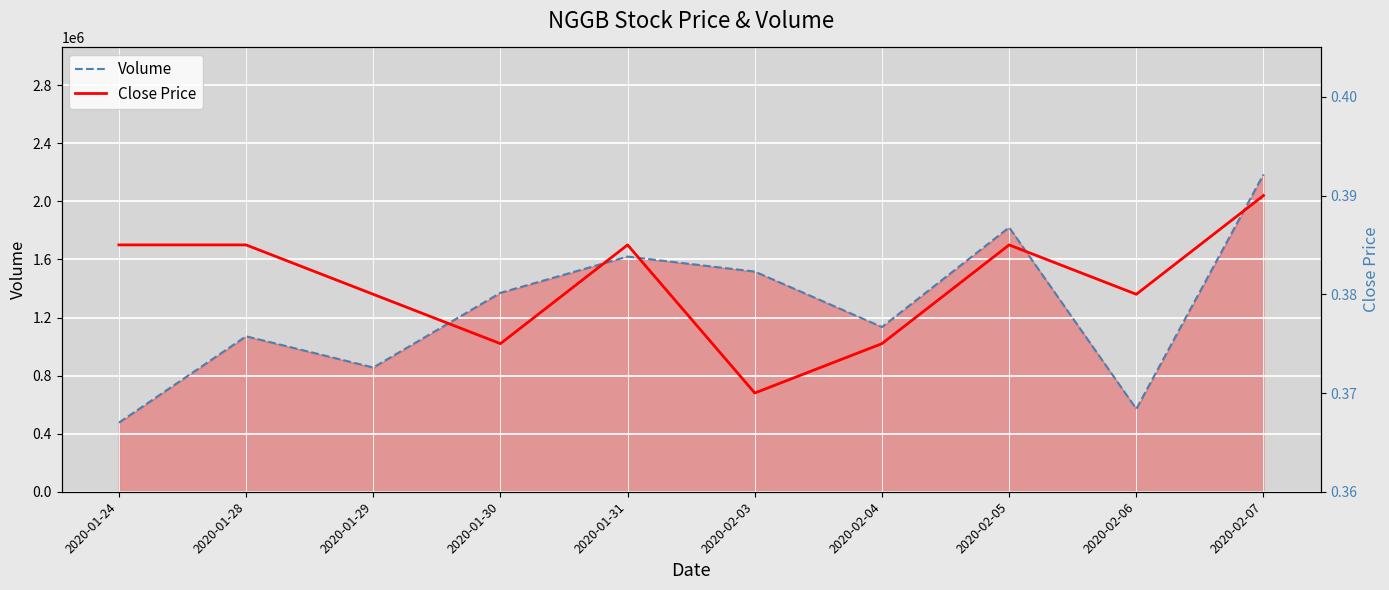

True or false: Volume and Close Price cross at least once.

False